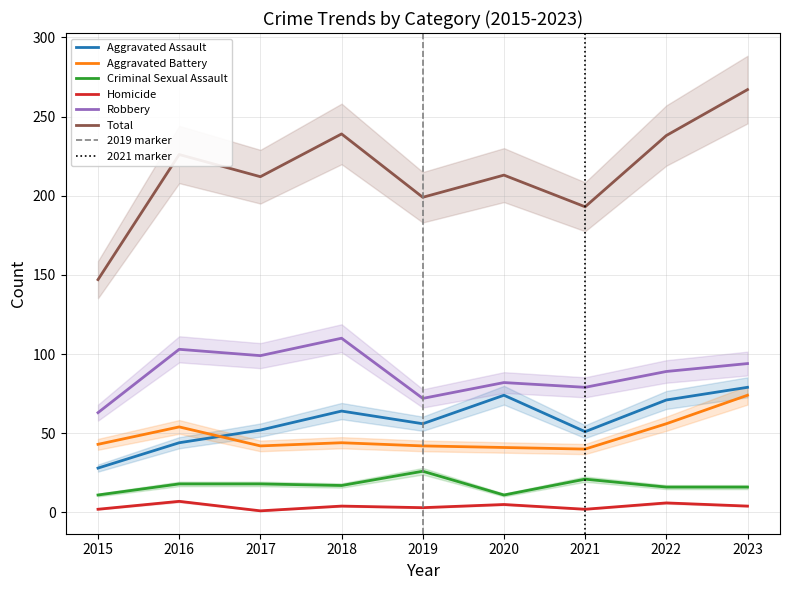

Between 2019 and 2016, which is larger?

2019